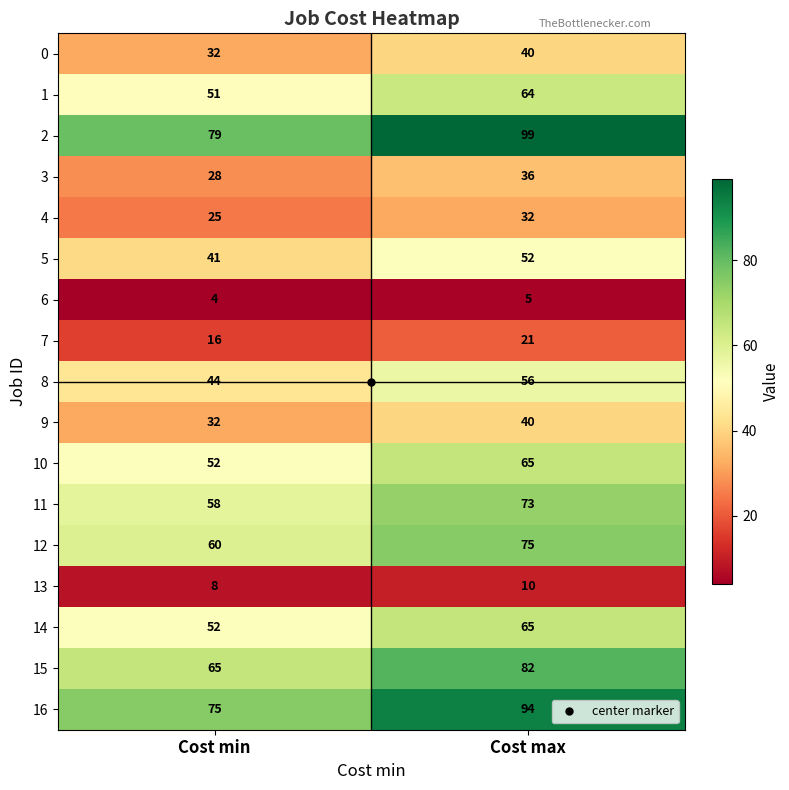

What is the sum of the 7 values at Cost min and Cost max?

37